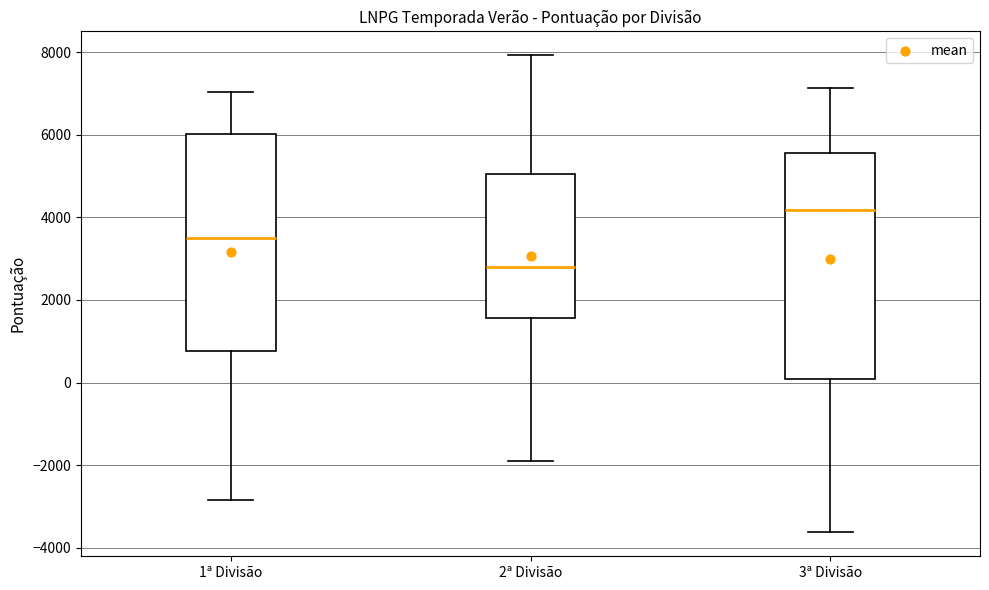

Which box's median line is the highest?

3ª Divisão